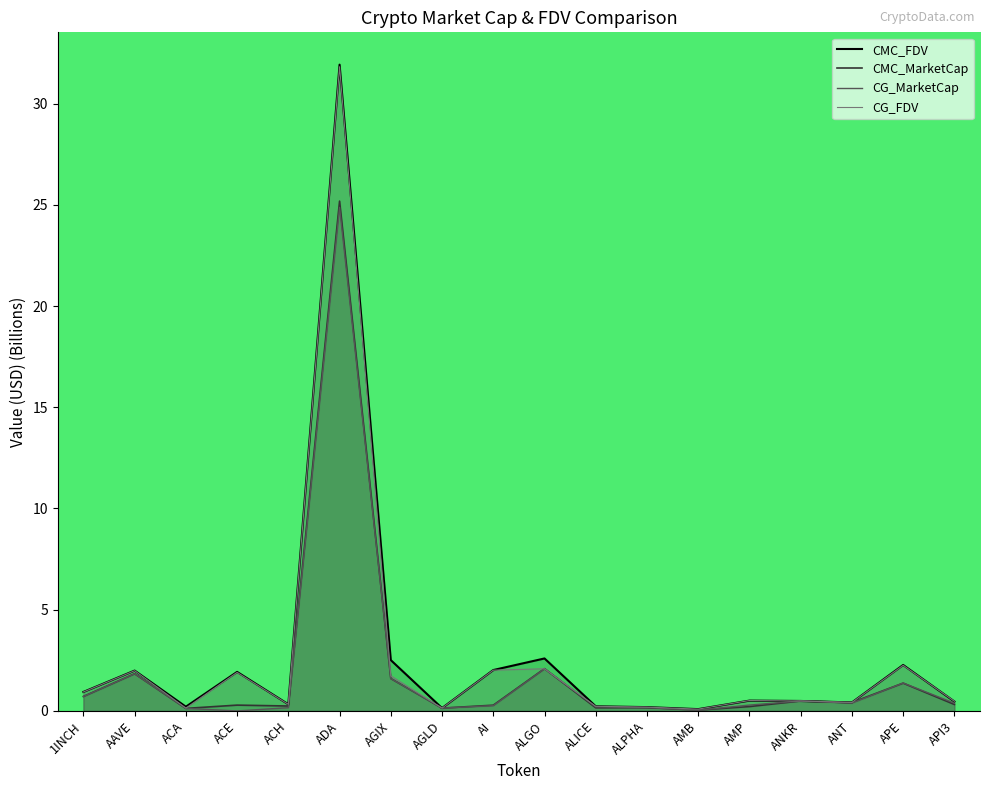

Is the value of CG_FDV at AAVE greater than the value of CMC_FDV at ACE?

Yes